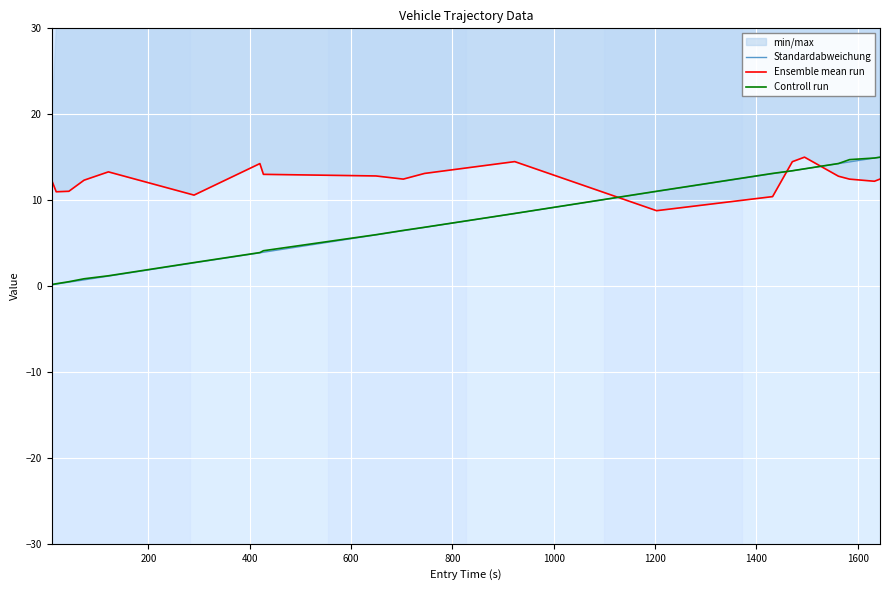

Which series has the largest total across all categories?

Ensemble mean run